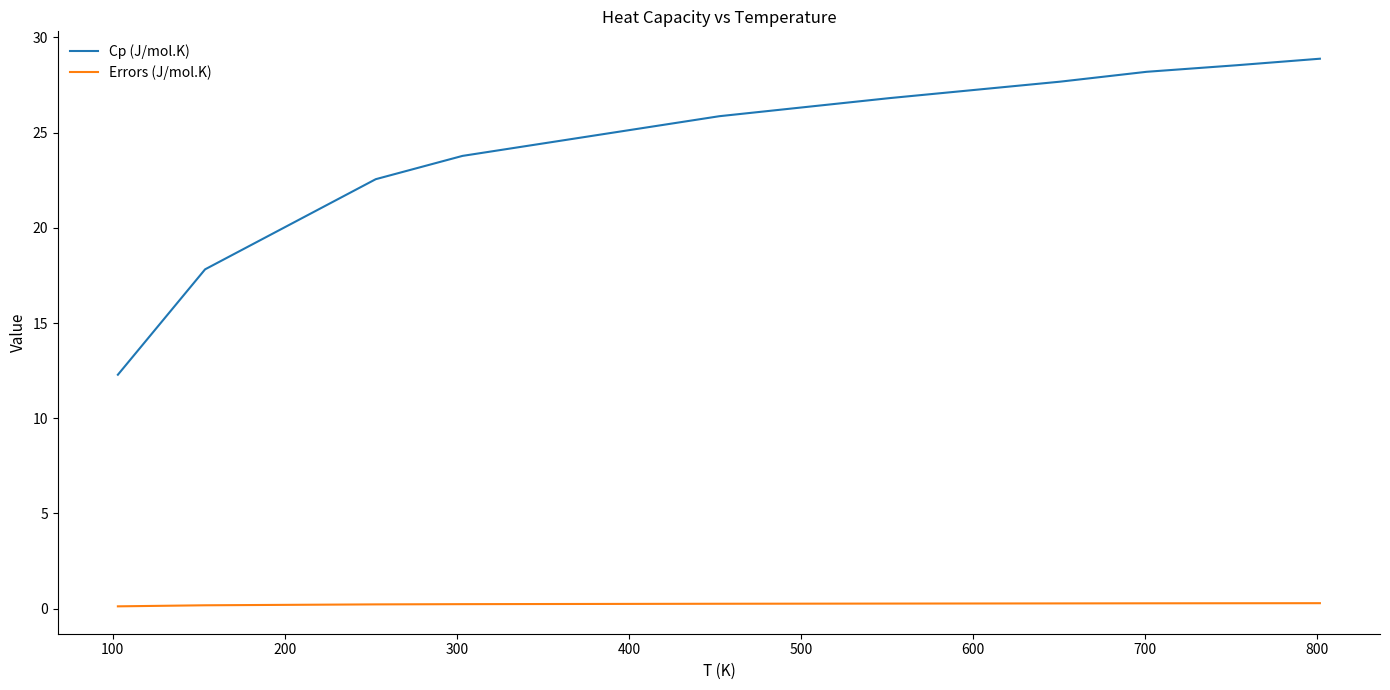

Is this an area chart (filled region under the line)?

No